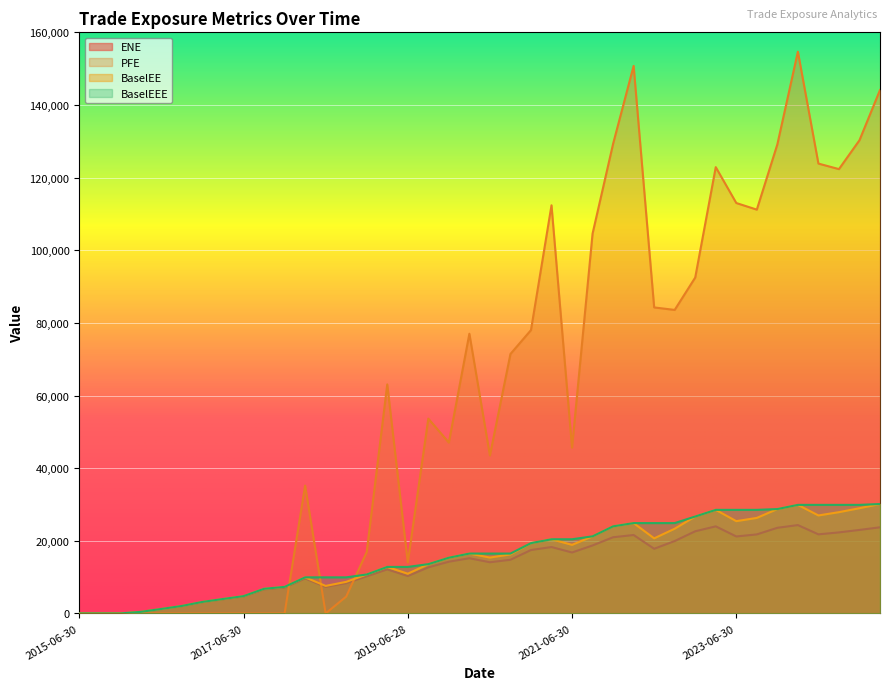

What value does the BaselEEE series have at 2017-12-29?

7316.5